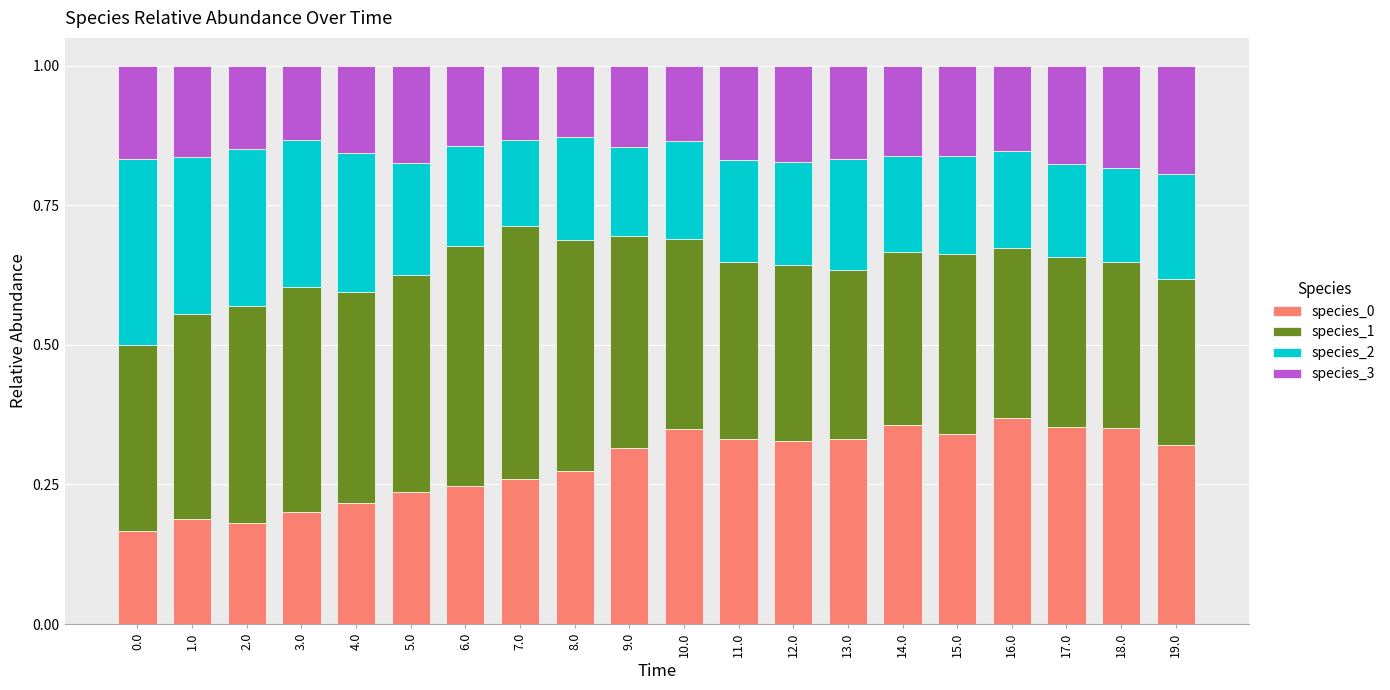

True or false: species_0 has a value of 0.1 at 18.0.

False